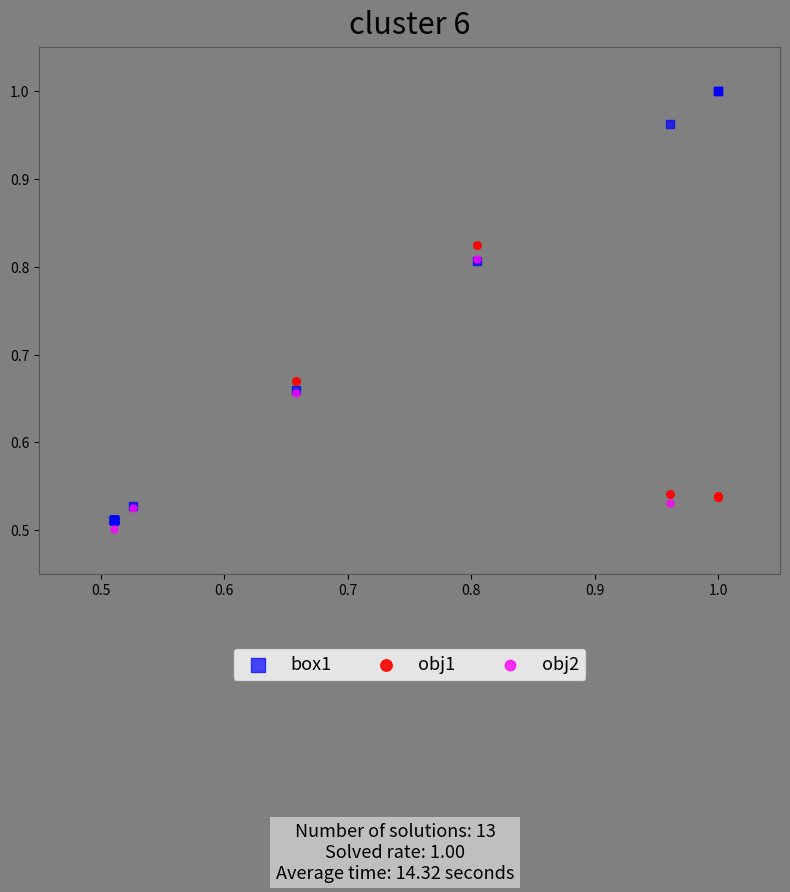

Which series has the largest Y range (max minus min)?

box1